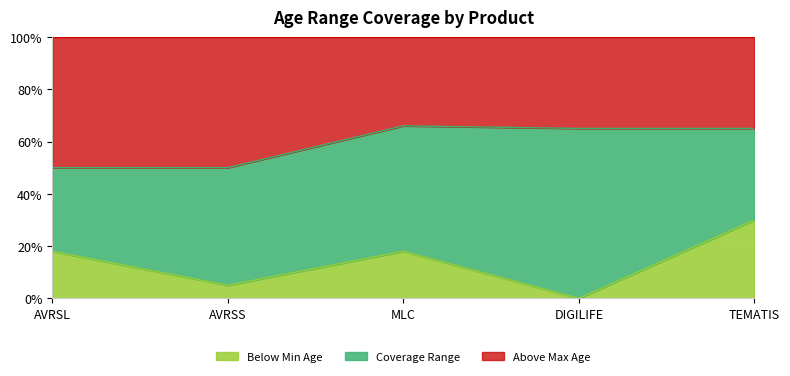

What is the total value across all series at AVRSL?

100